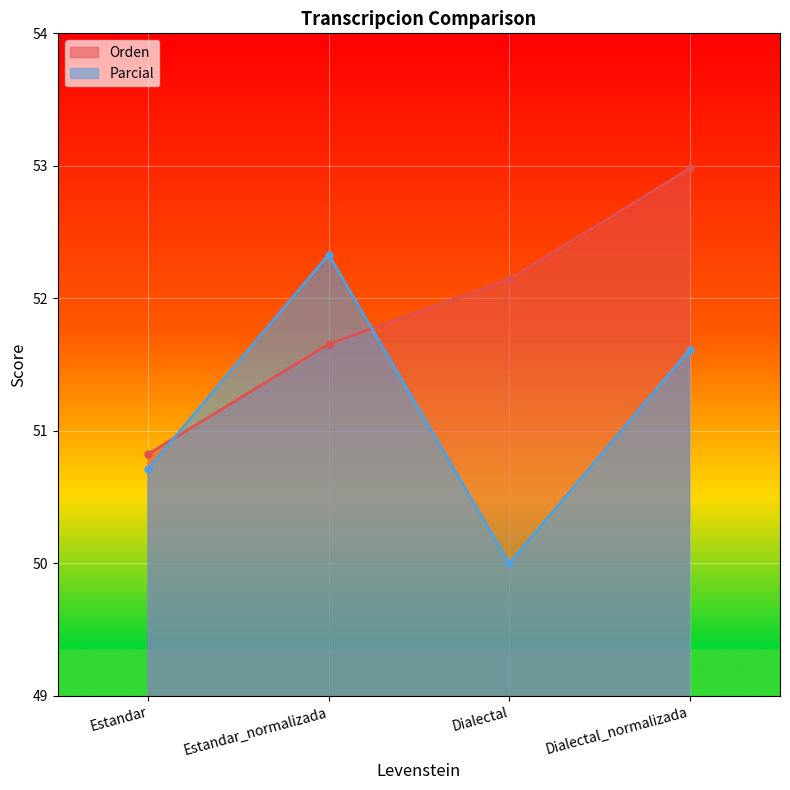

Is the value of Orden at Estandar_normalizada greater than the value of Parcial at Dialectal?

Yes